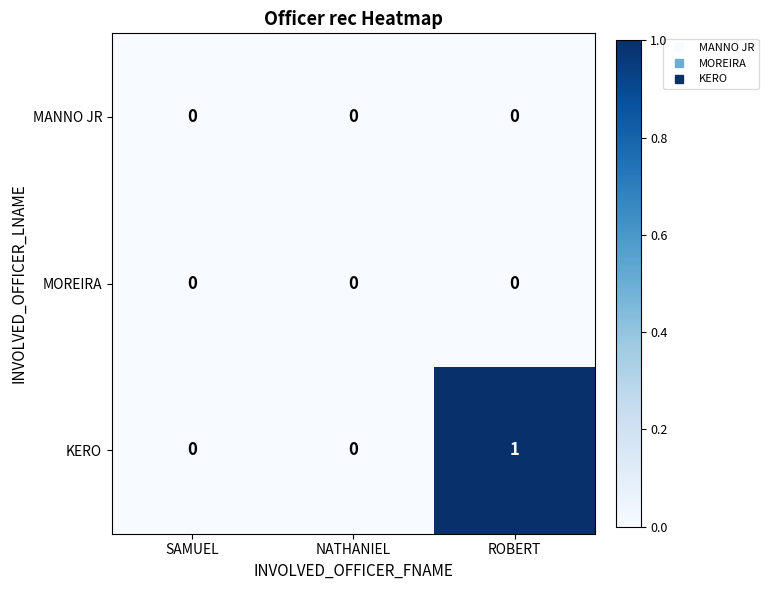

Which category has the highest value in the KERO series?

ROBERT